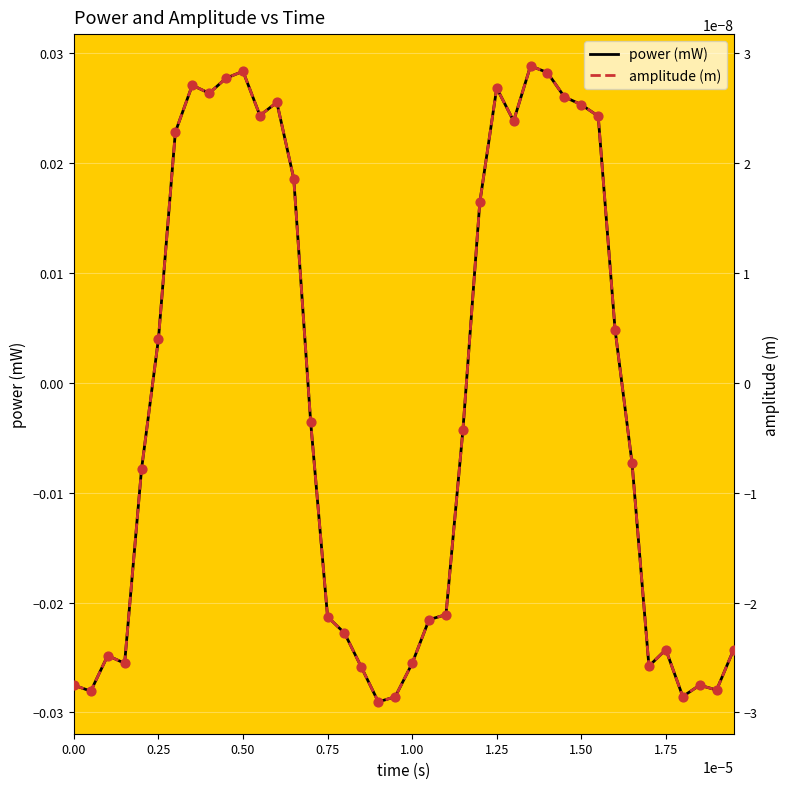

Which series has the largest Y range (max minus min)?

power (mW)